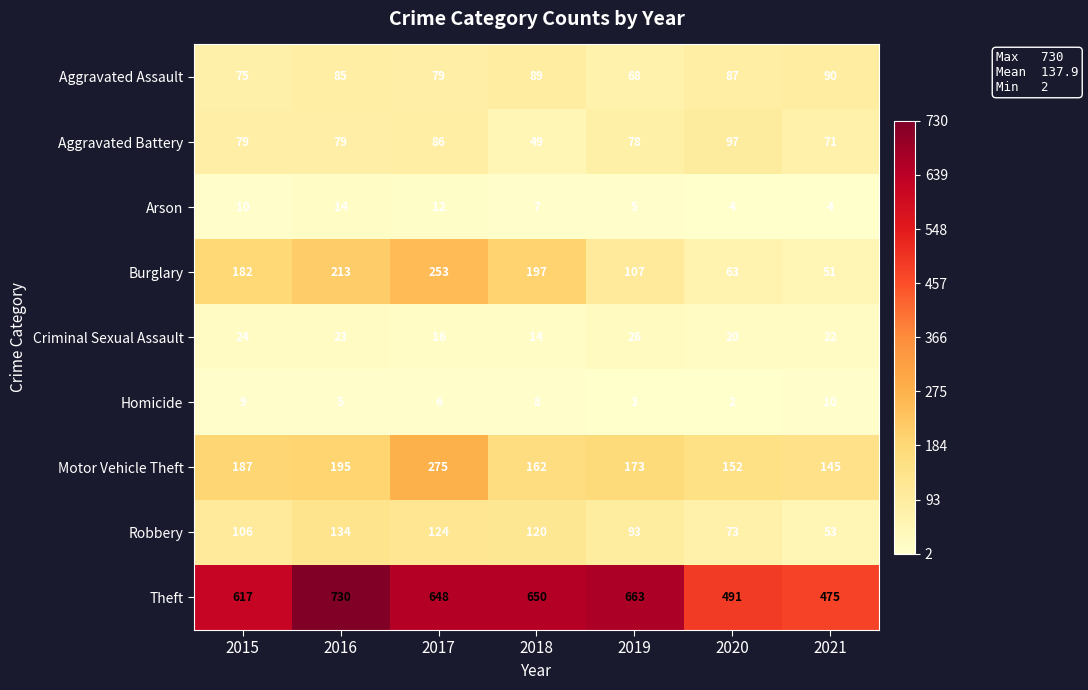

How many series are shown in this chart?

9